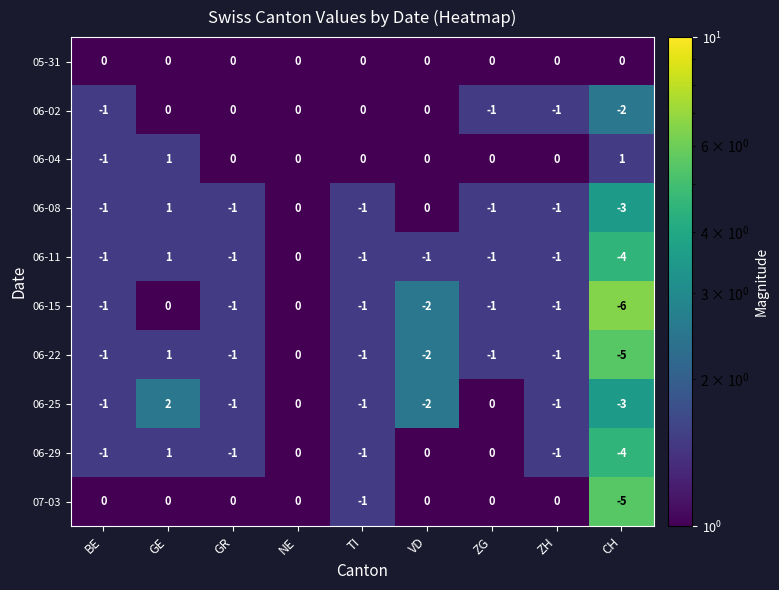

Which category has the lowest value across all series?

CH